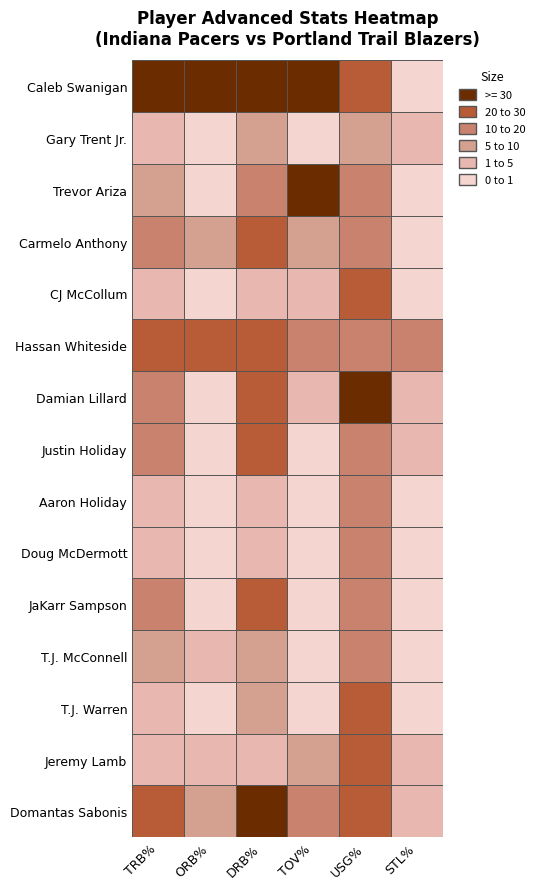

Which series changed the most between 2 and 5?

Caleb Swanigan